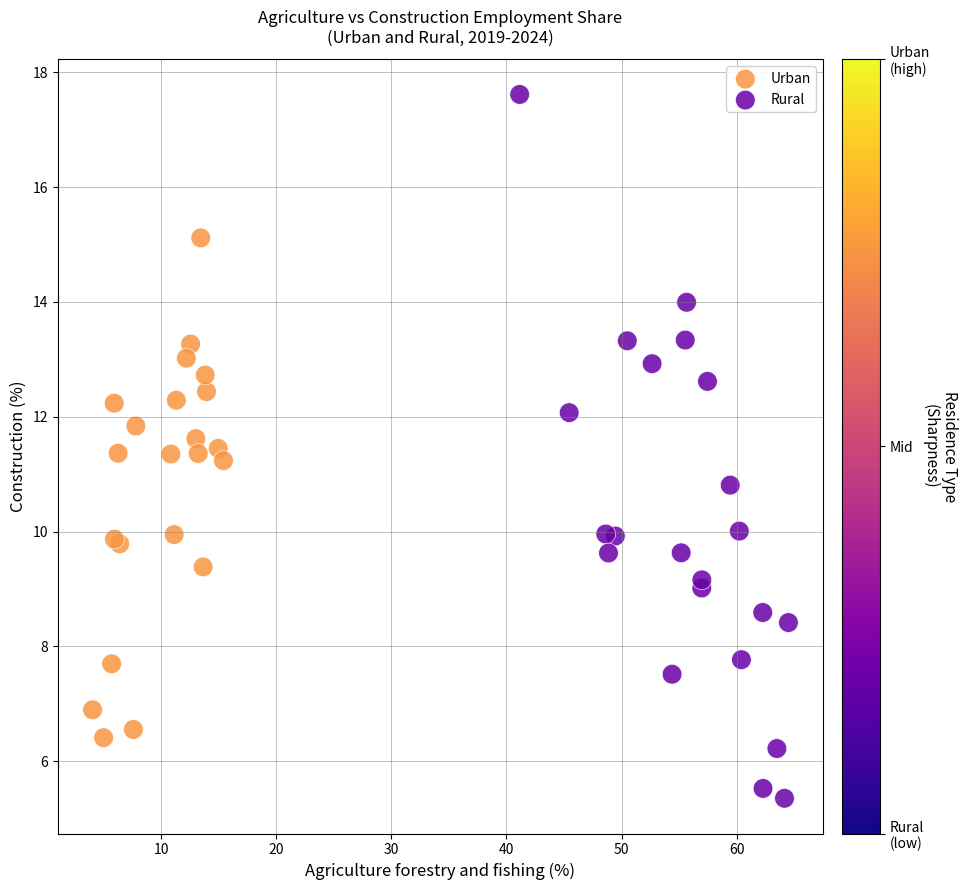

What are all the series names shown in the legend?

Urban, Rural